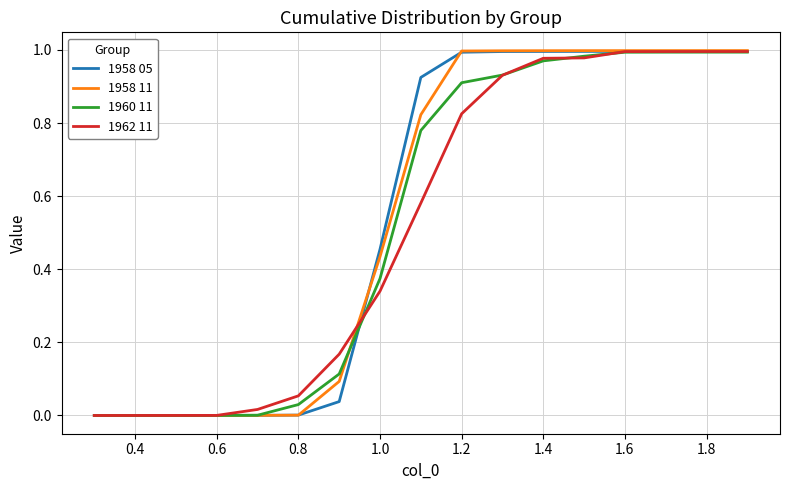

Which series has the widest spread of values?

1958 11